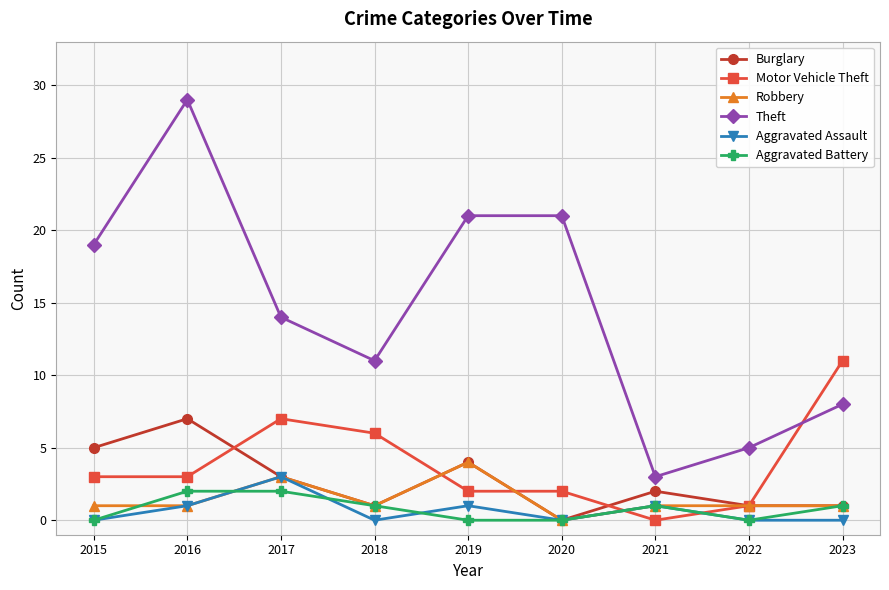

What is the value of the Motor Vehicle Theft point at the 3rd from the left?

7